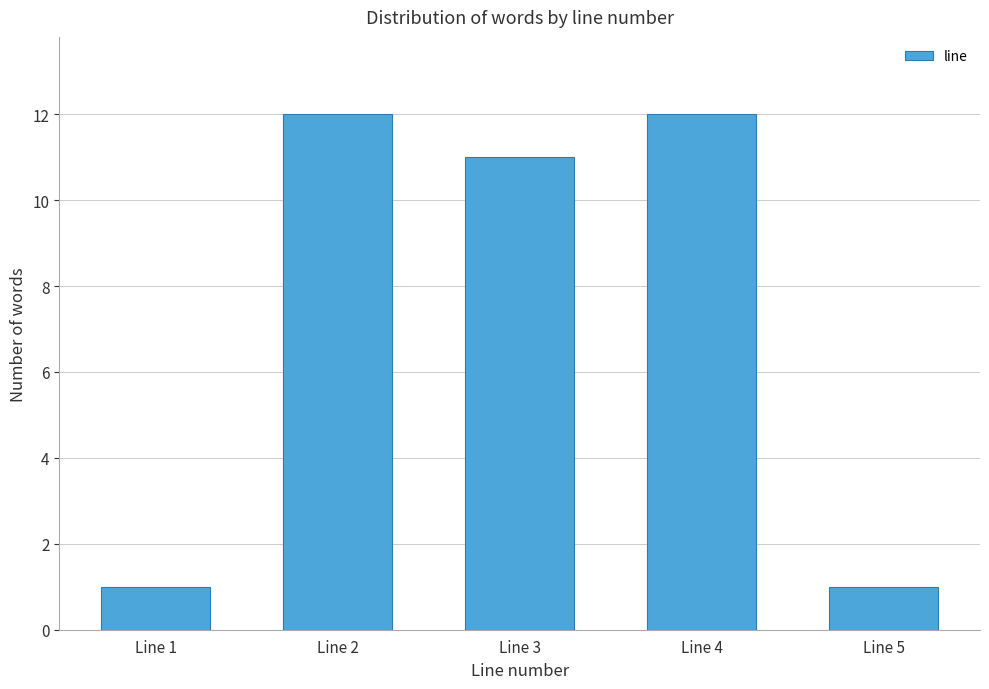

Reading right to left, what are all the values shown in this chart?

Line 5=1	Line 4=12	Line 3=11	Line 2=12	Line 1=1